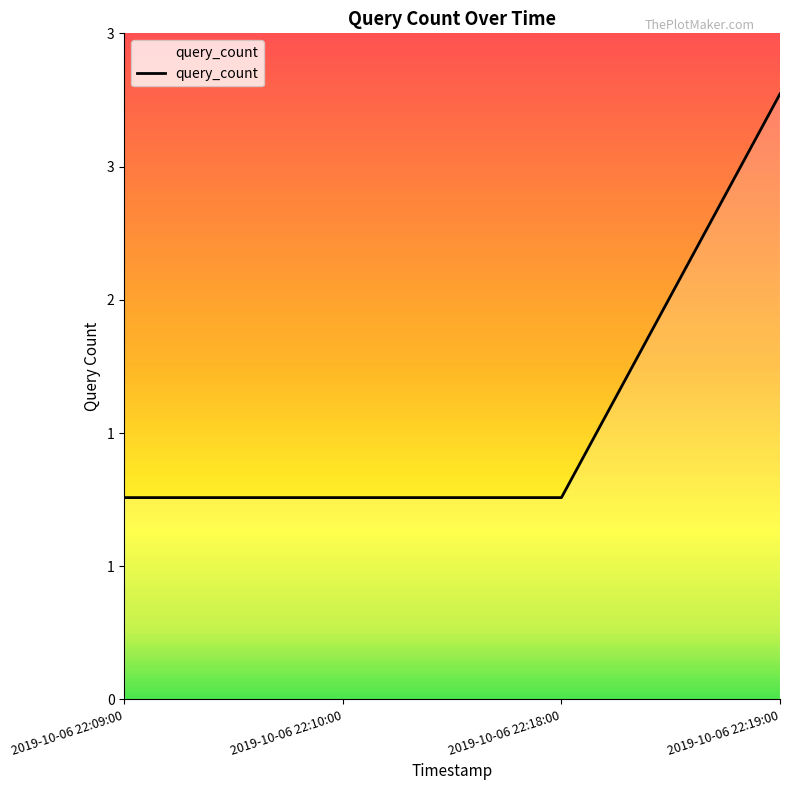

What is the smallest value displayed?

1